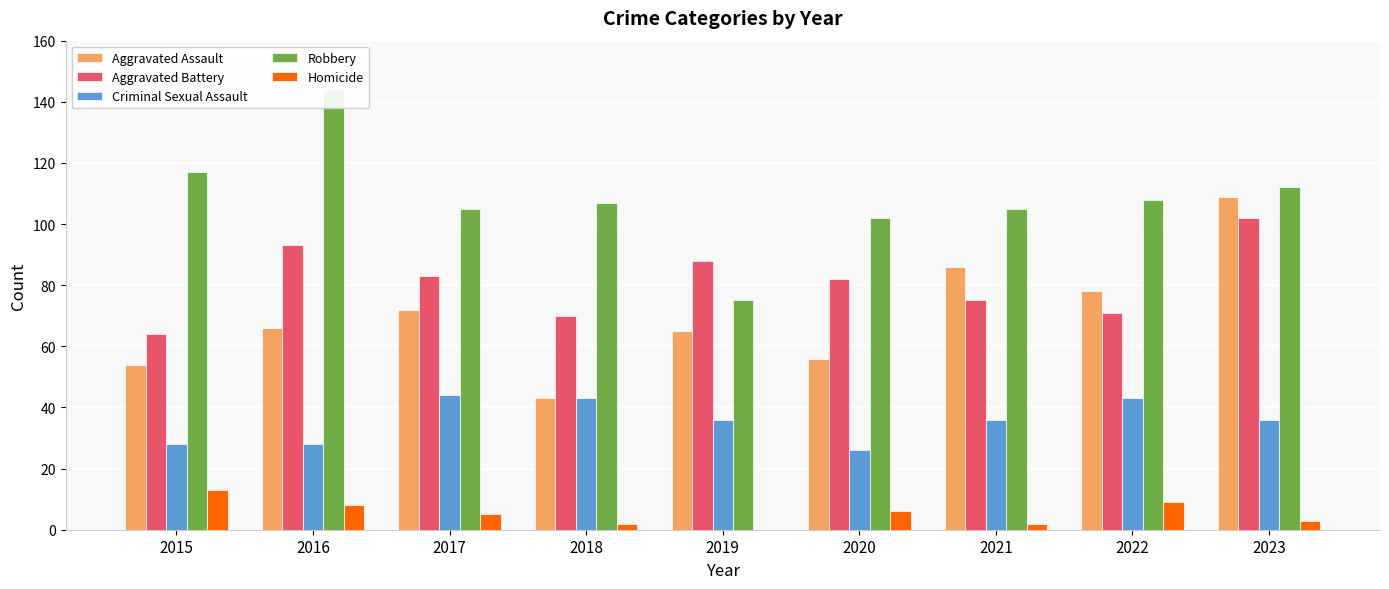

What is the sum of the Robbery values at 2018 and 2023?

219